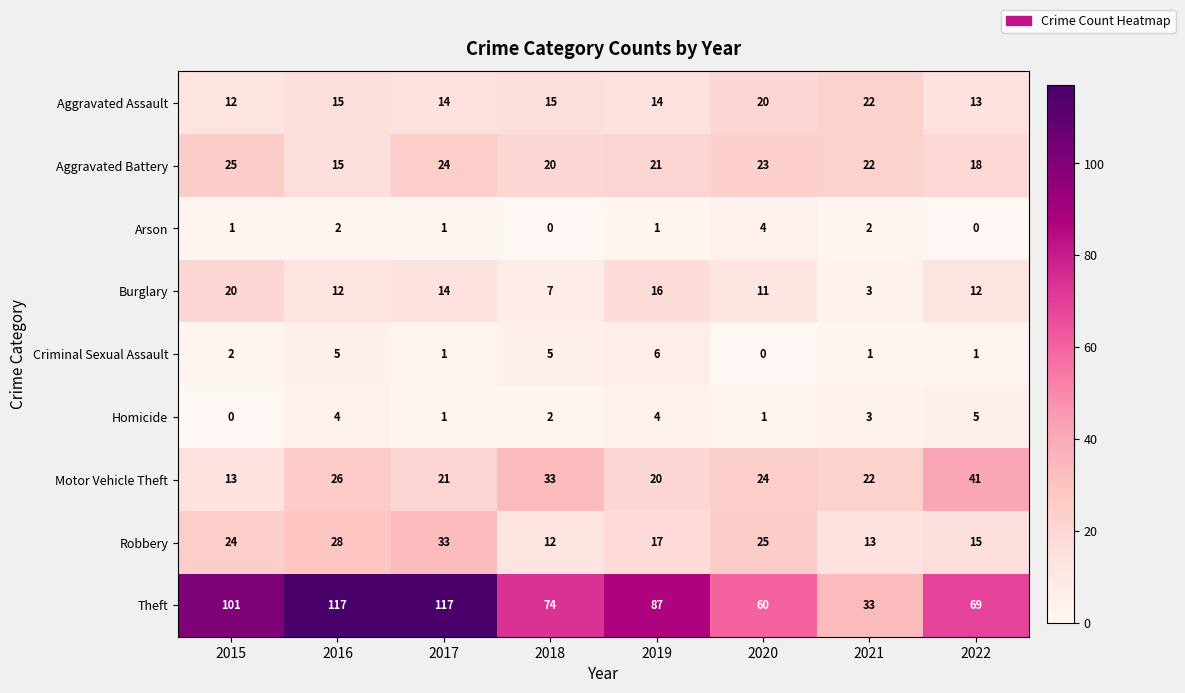

How many Aggravated Assault values are between 14 and 20?

5